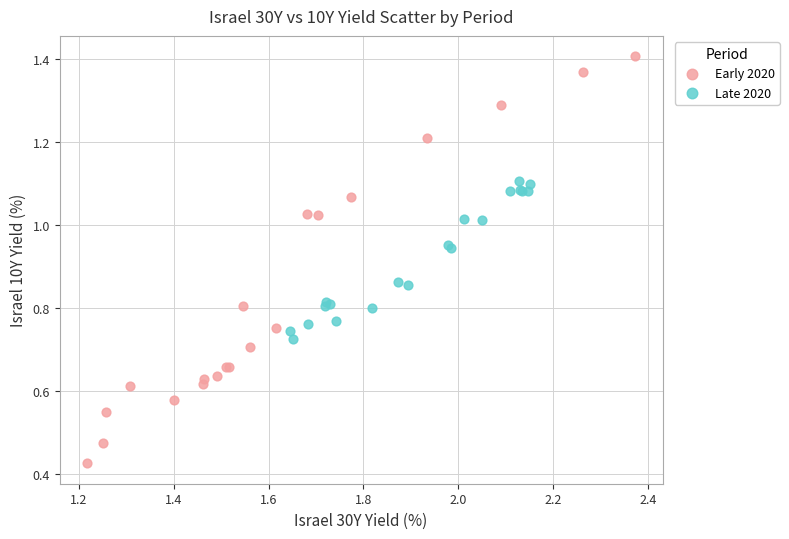

Which series has the largest Y range (max minus min)?

Early 2020